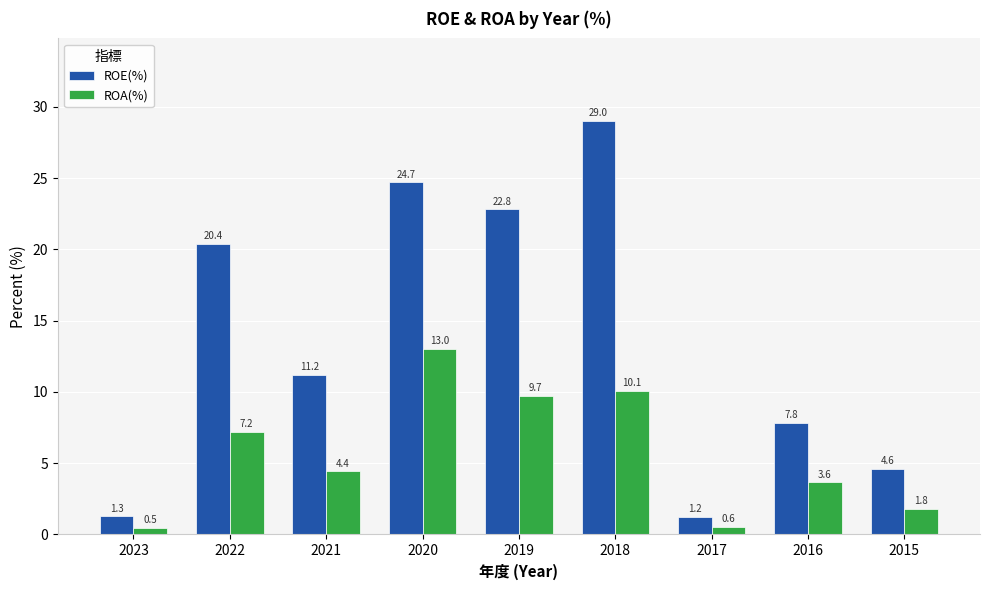

What is the sum of all ROE(%) values?

123.0